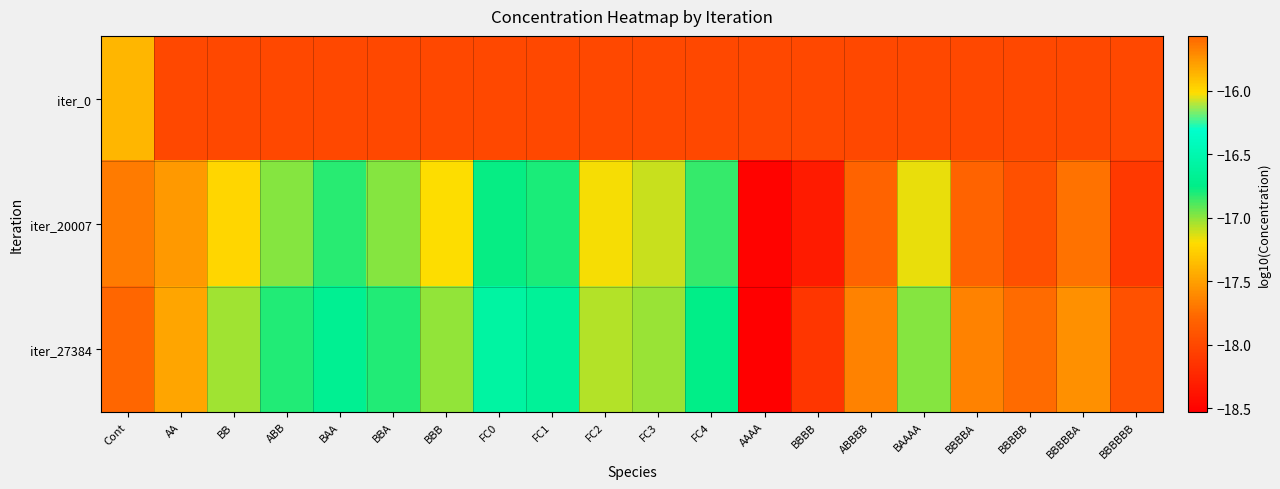

At AAAA, list the series in order from largest to smallest.

iter_0, iter_20007, iter_27384